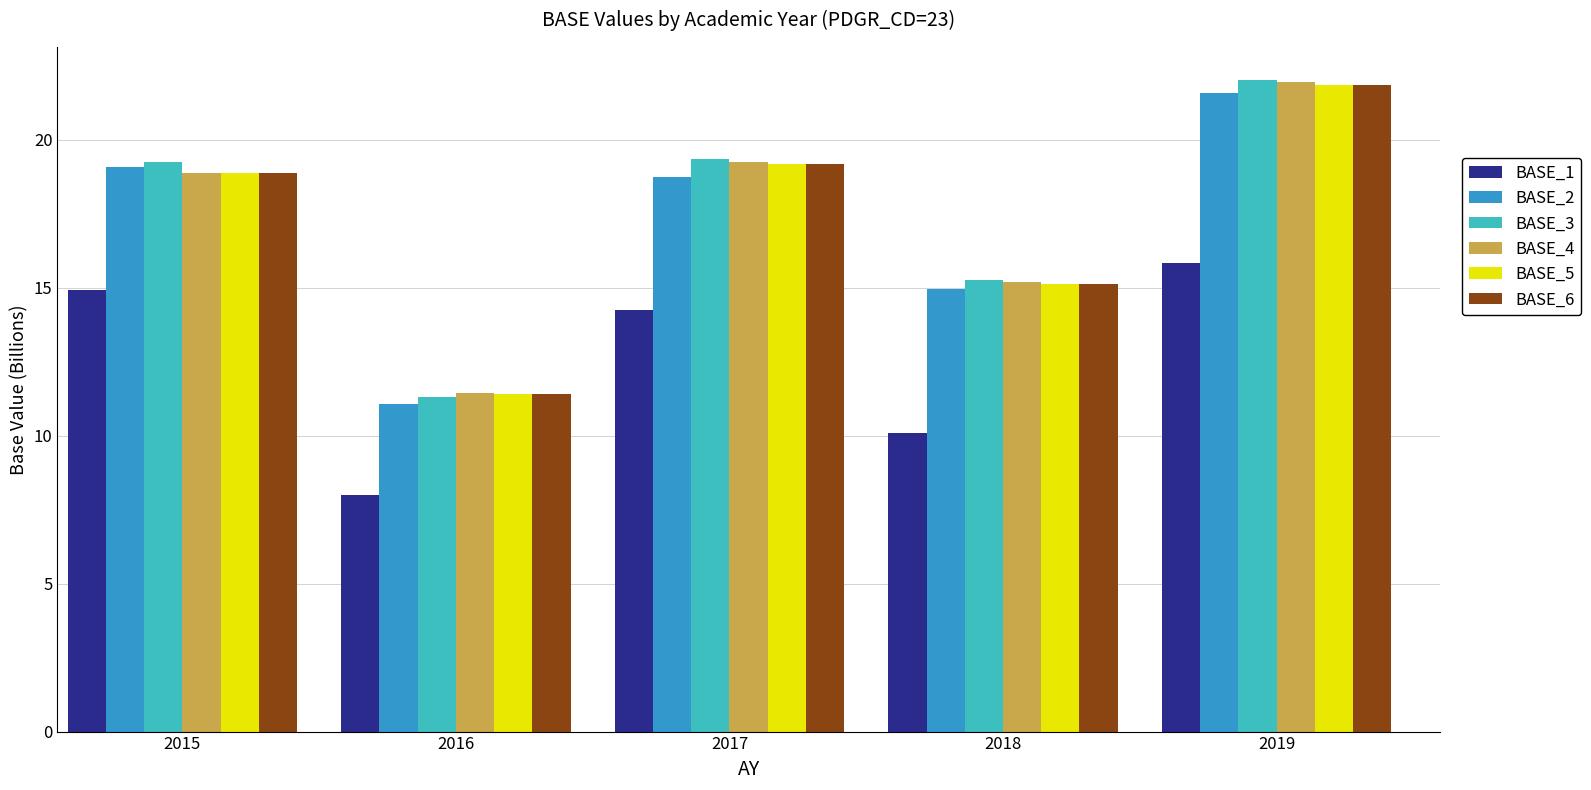

Is it true that BASE_6 equals 31.0 at 2015?

False